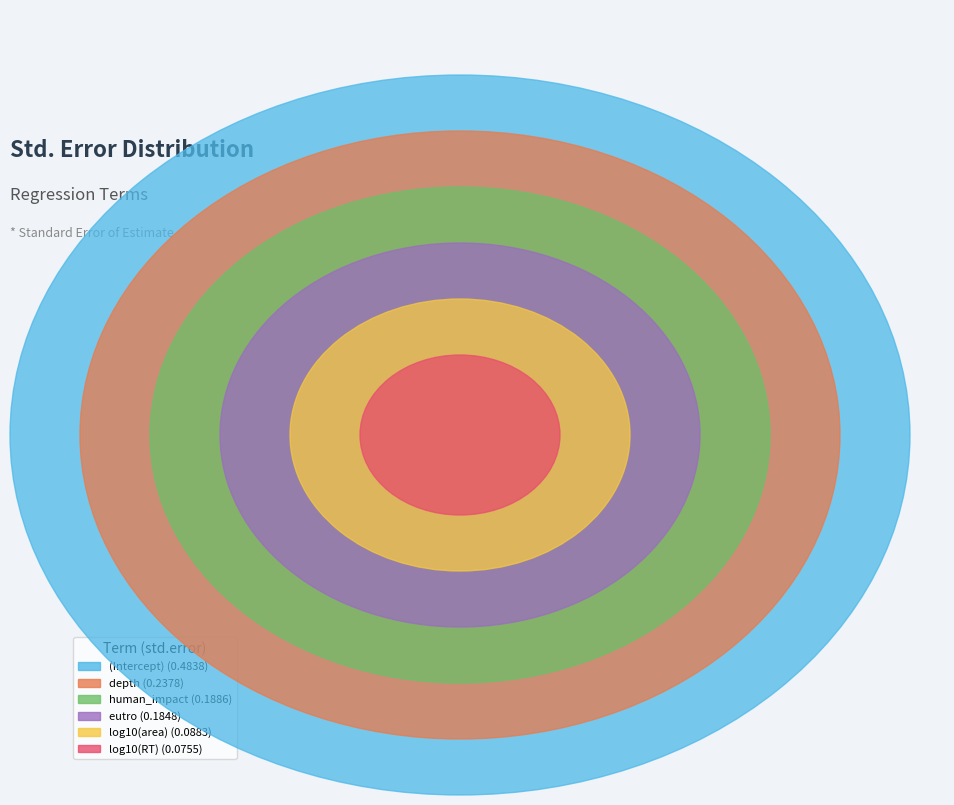

True or false: log10(RT) accounts for 6% of the total.

True